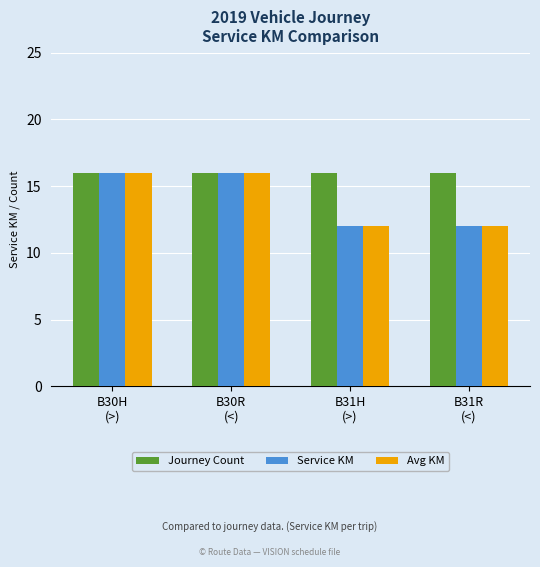

What is the smallest value displayed?

12